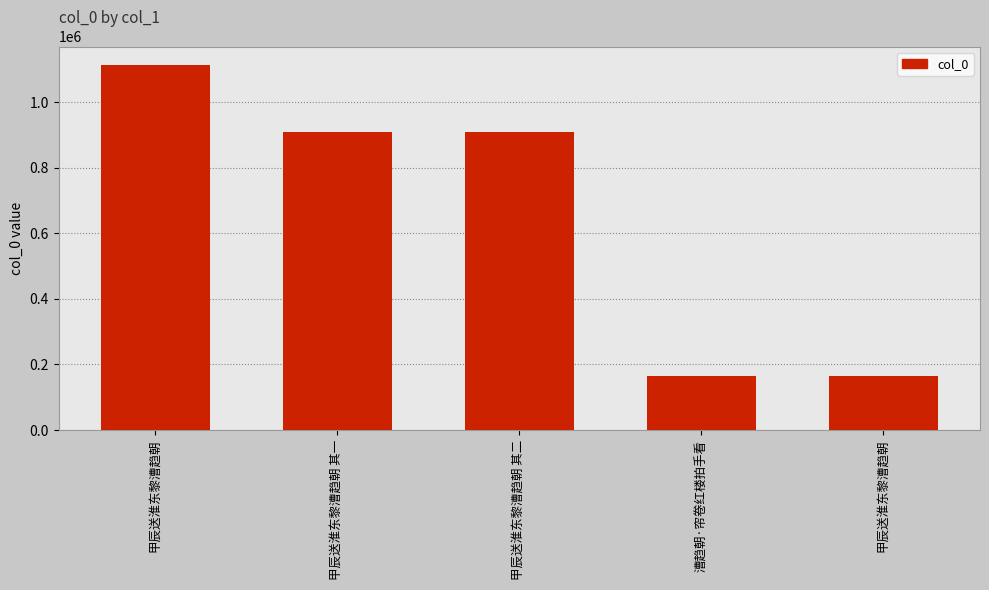

Reading left to right, what are all the values shown in this chart?

1114754	909093	909092	164625	164624